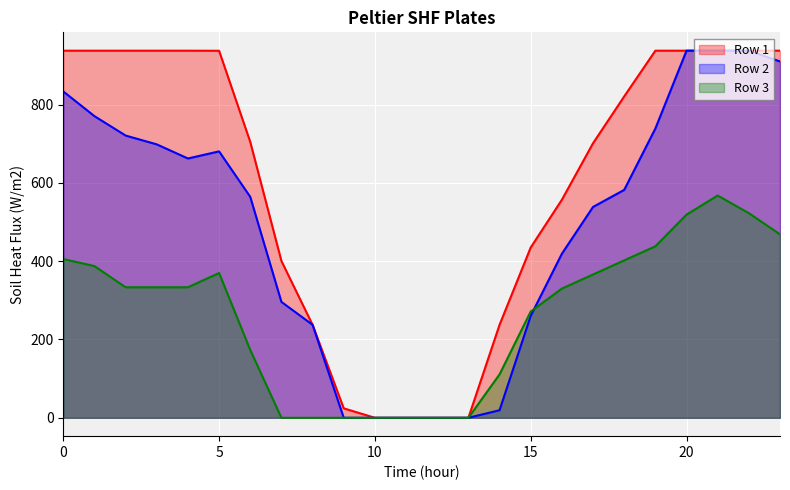

True or false: Row 1 and Row 3 intersect in this chart.

False